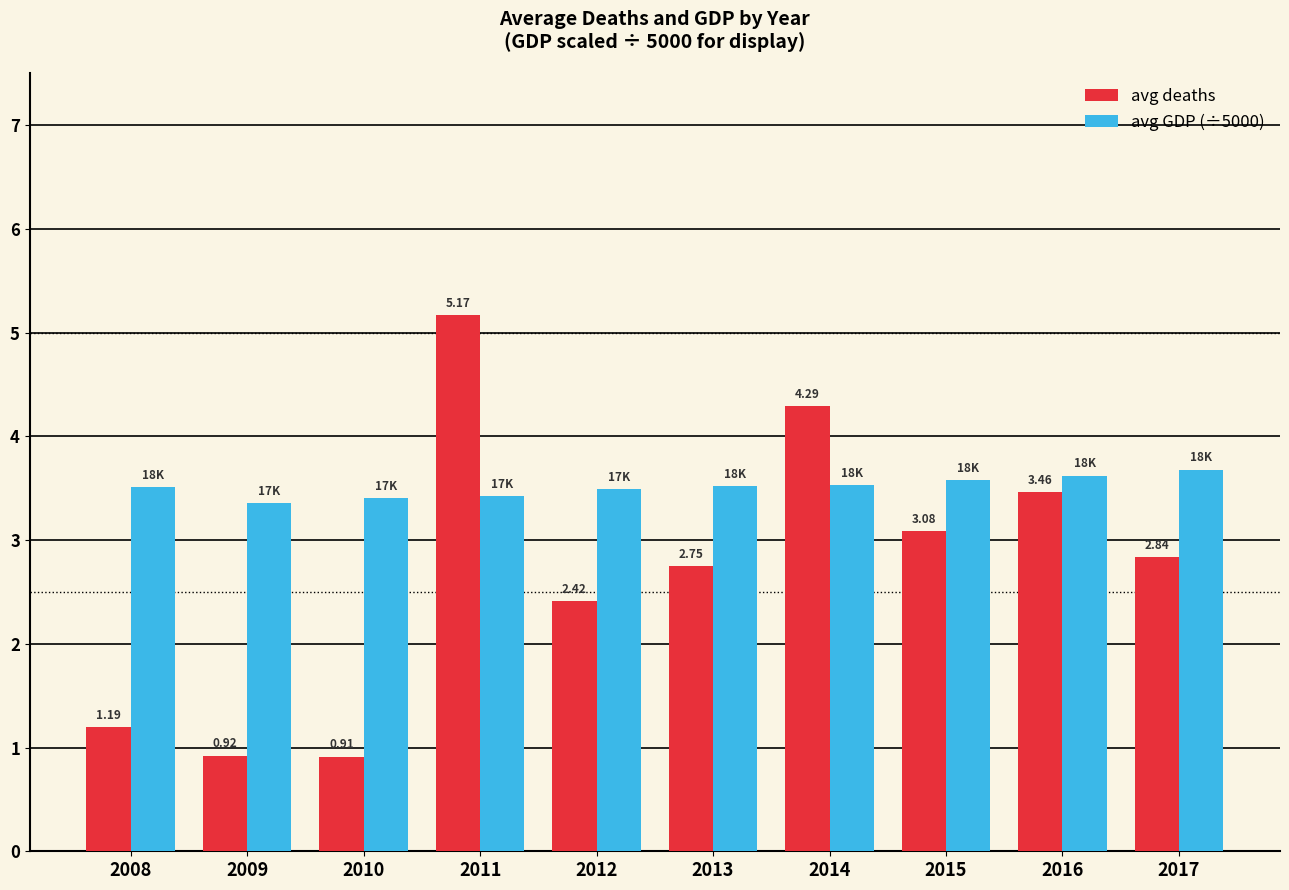

What is the value of the avg deaths bar at the 8th from the left?

3.1